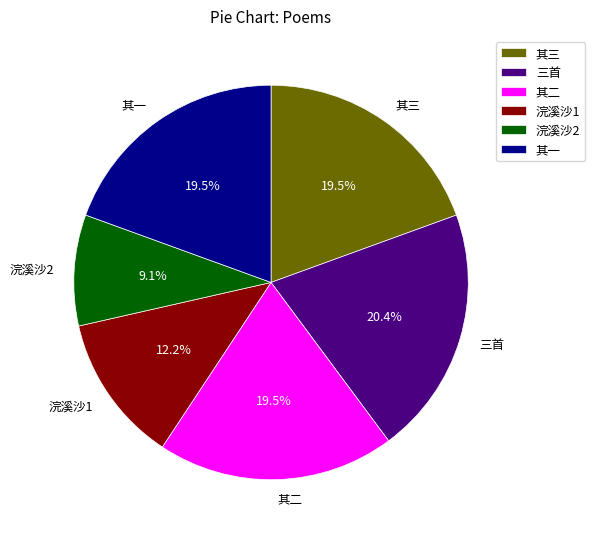

Which category has the biggest portion of the pie?

三首